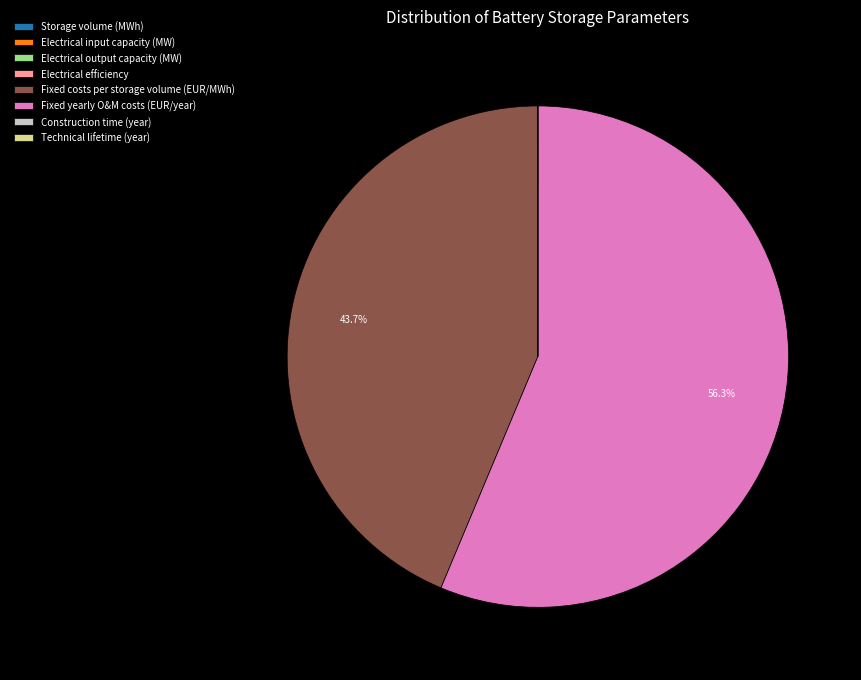

Which category has the biggest portion of the pie?

Fixed yearly O&M costs (EUR/year)